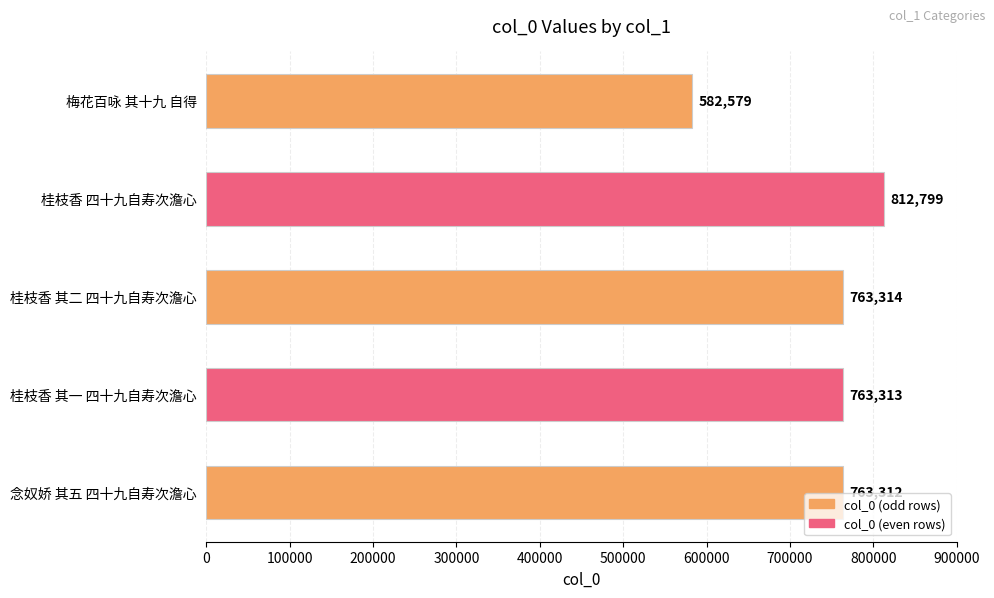

What value does the data have at 梅花百咏 其十九 自得?

582579